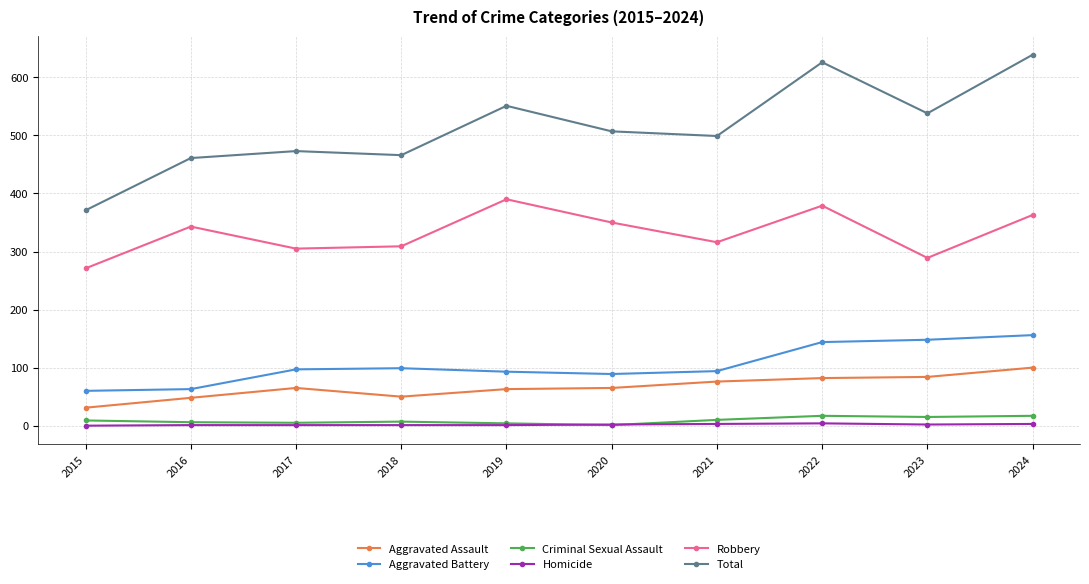

How many categories are shown in the chart?

10